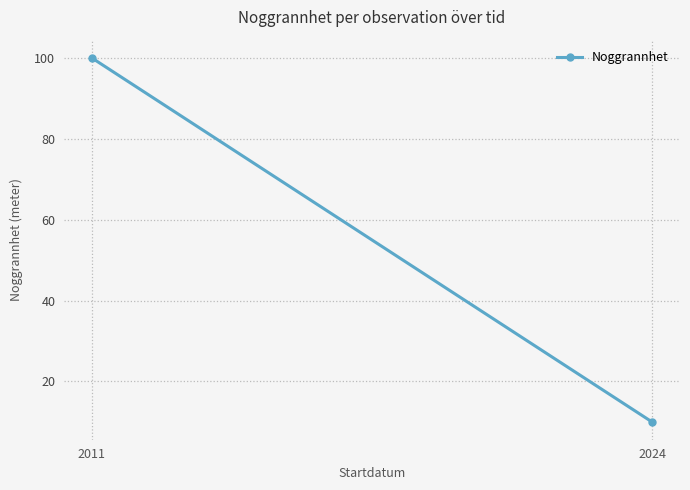

Rank the categories by value from highest to lowest.

2011, 2024